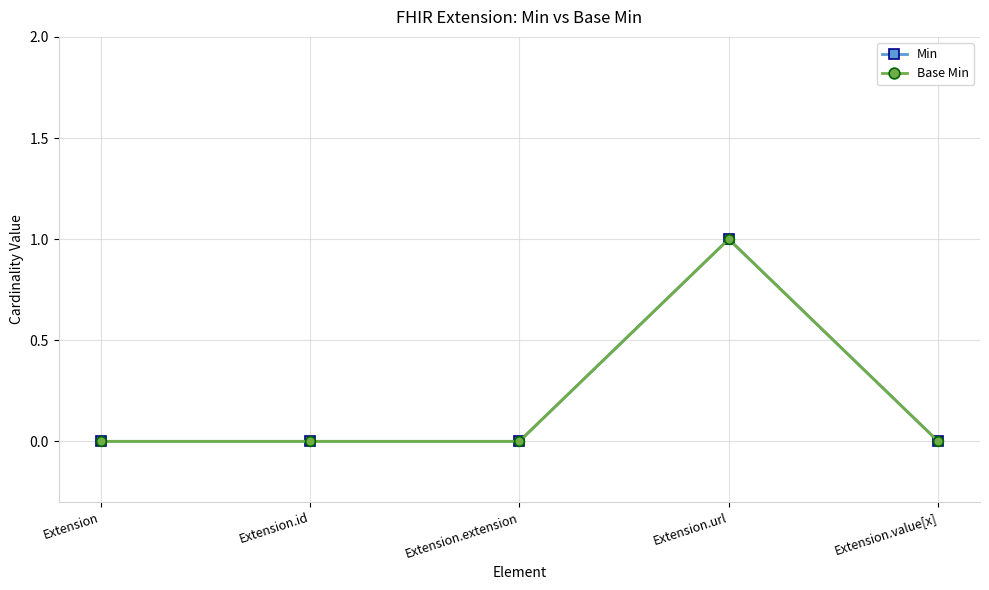

Rank the series at Extension.id from lowest to highest value.

Min, Base Min